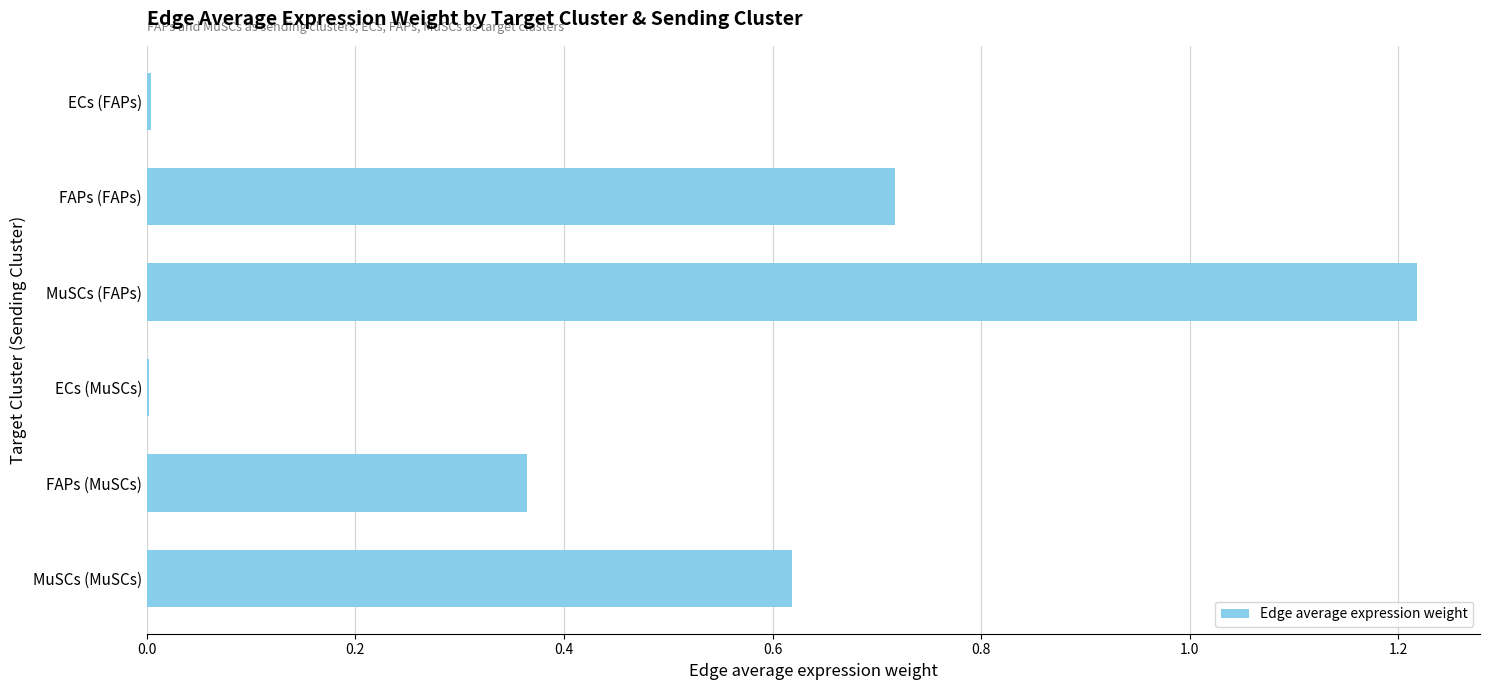

Is it true that the value at ECs (MuSCs) is 0.0?

True